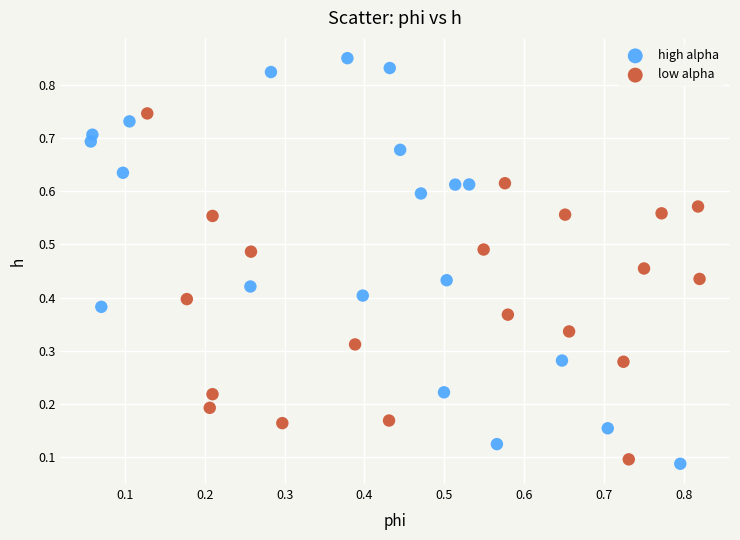

Which series has the widest spread of Y values?

high alpha